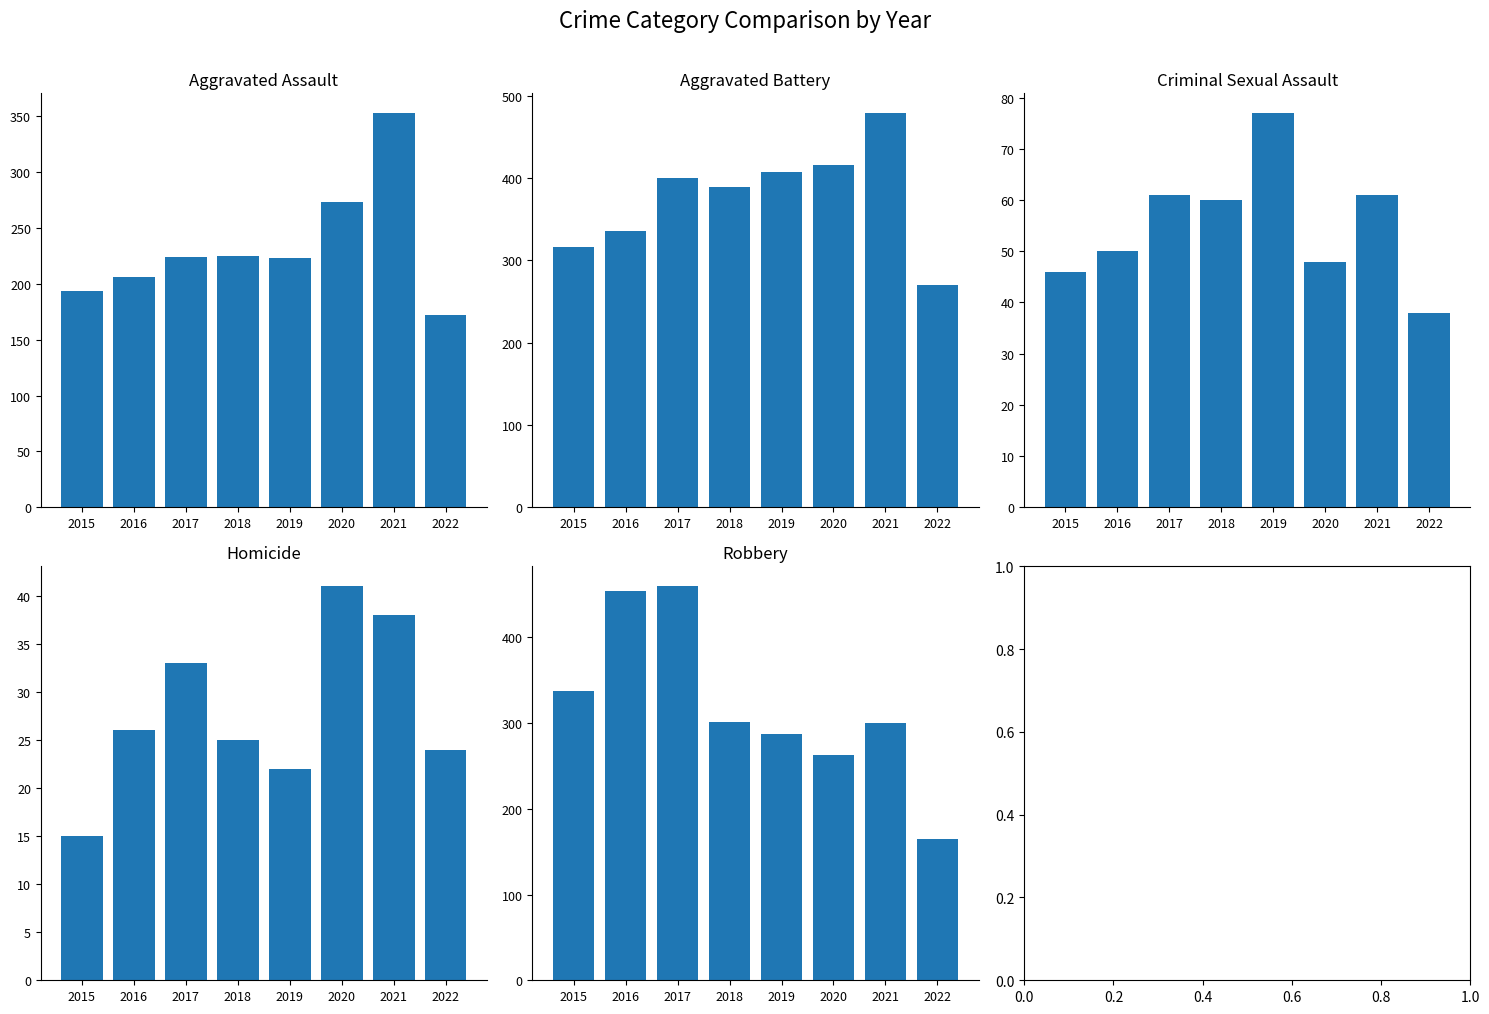

Reading left to right, what are all the values shown in this chart?

Aggravated Assault: 194	206	224	225	223	273	353	172
Aggravated Battery: 316	336	400	389	407	416	479	270
Criminal Sexual Assault: 46	50	61	60	77	48	61	38
Homicide: 15	26	33	25	22	41	38	24
Robbery: 337	454	460	301	287	263	300	165